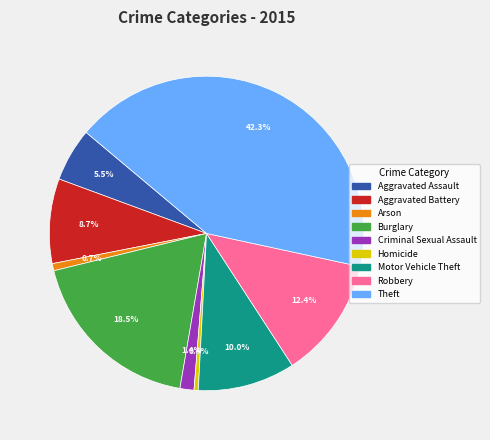

Between Aggravated Assault and Theft, which is larger?

Theft